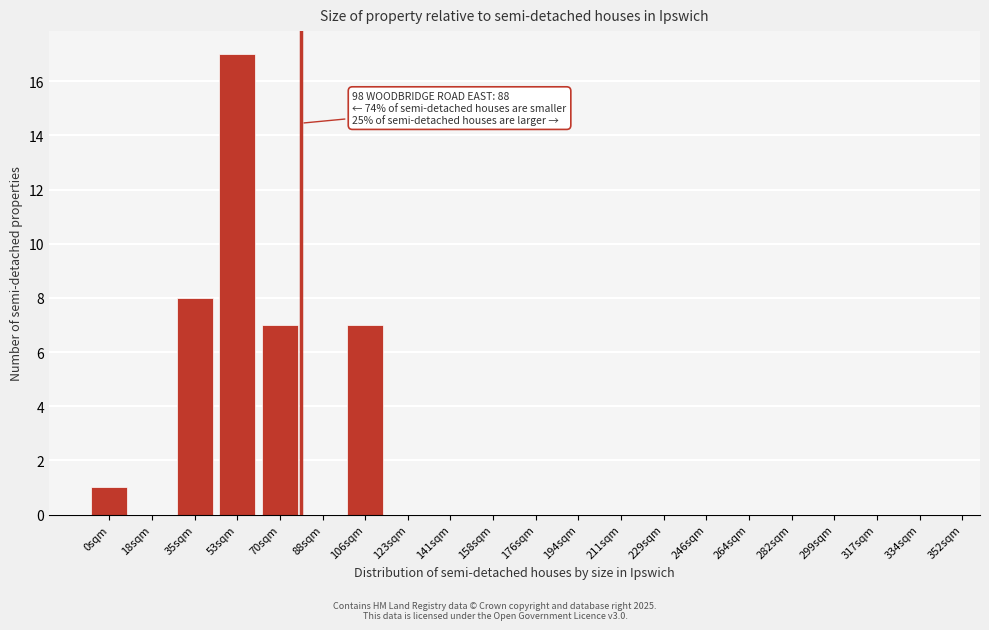

Reading left to right, list all the values displayed in this chart.

0sqm=1	18sqm=0	35sqm=8	53sqm=17	70sqm=7	88sqm=0	106sqm=7	123sqm=0	141sqm=0	158sqm=0	176sqm=0	194sqm=0	211sqm=0	229sqm=0	246sqm=0	264sqm=0	282sqm=0	299sqm=0	317sqm=0	334sqm=0